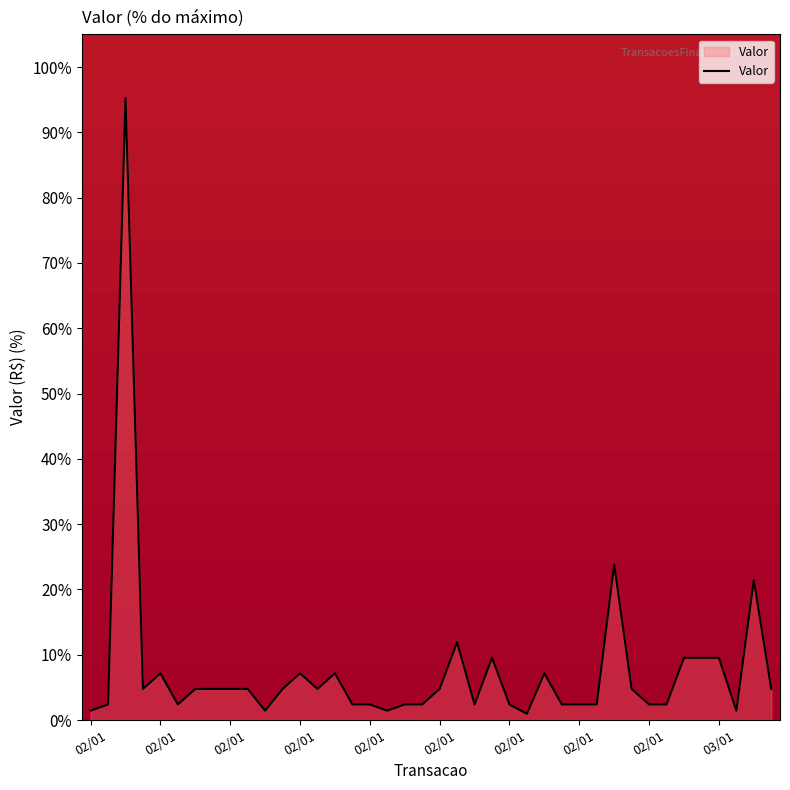

What is the difference between the maximum and minimum values?

94.3